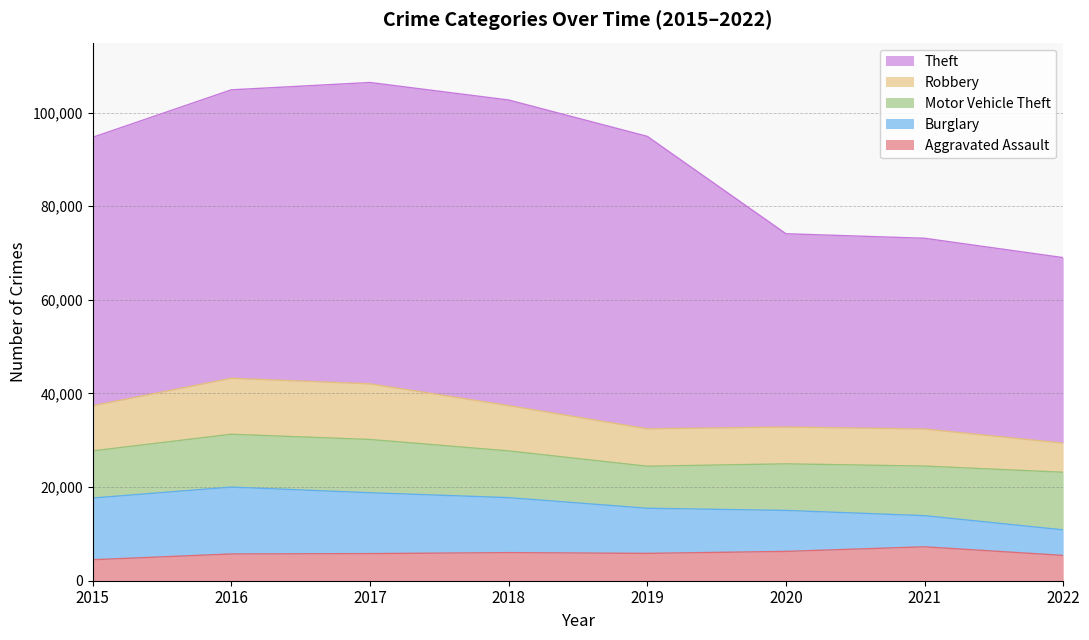

Reading left to right, what are all the values shown in this chart?

Aggravated Assault: 4480	5712	5793	6001	5840	6263	7241	5406
Burglary: 13184	14289	13001	11746	9639	8754	6655	5458
Motor Vehicle Theft: 10068	11286	11380	9983	8978	9953	10591	12308
Robbery: 9638	11960	11880	9679	7994	7855	7920	6216
Theft: 57350	61618	64380	65282	62478	41301	40749	39633